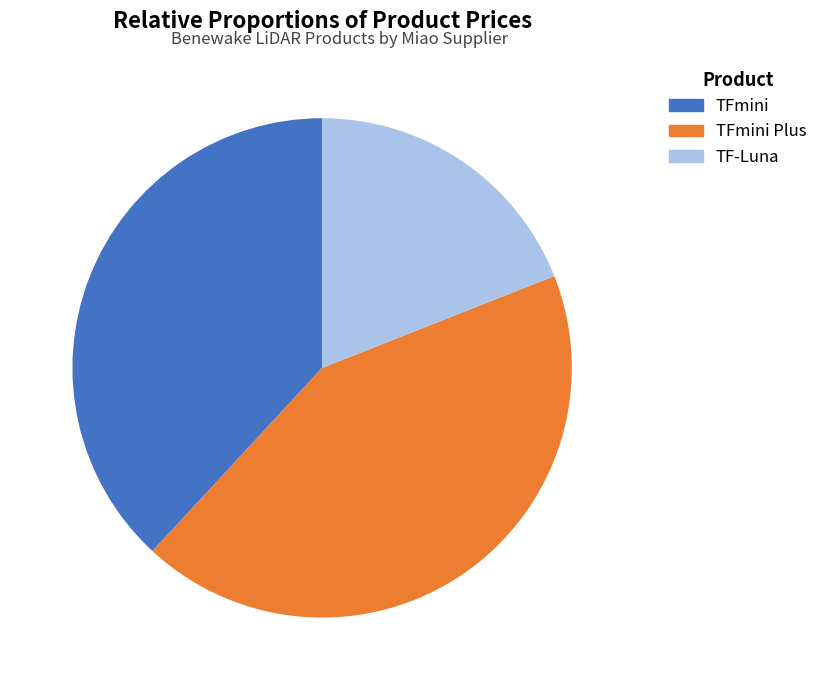

Does any single category account for the majority?

No